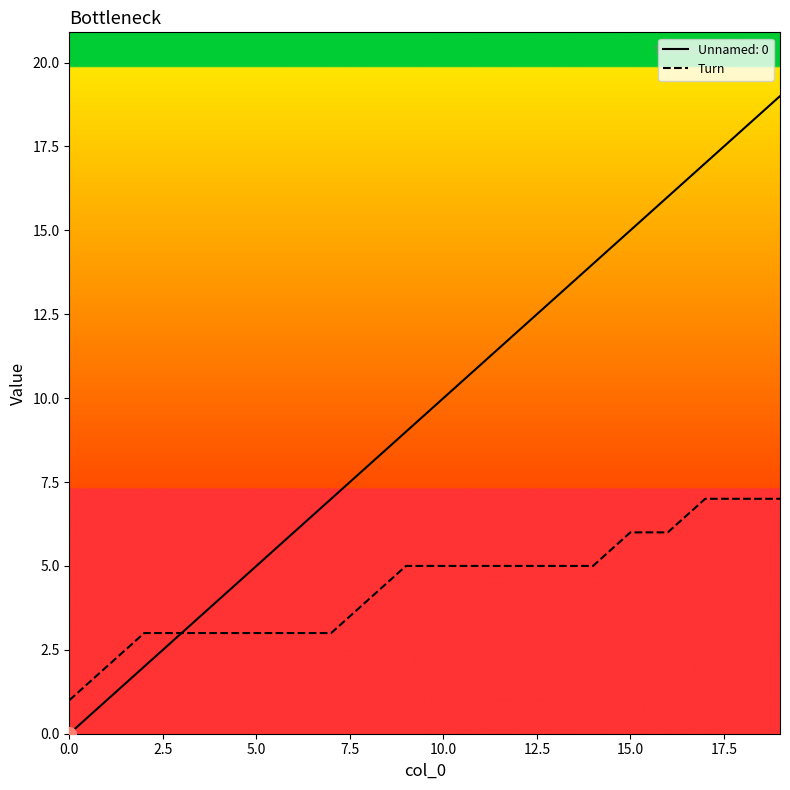

Rank the series by their average value, from highest to lowest.

Unnamed: 0, Turn